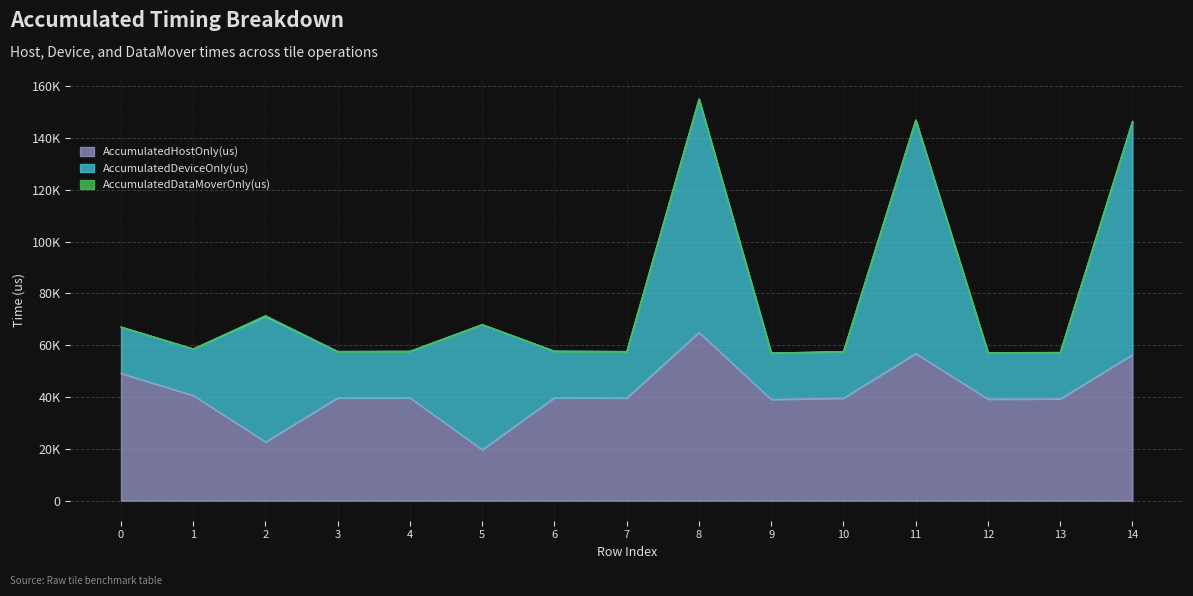

True or false: AccumulatedDataMoverOnly(us) has a value of -245.8 at 7.

False